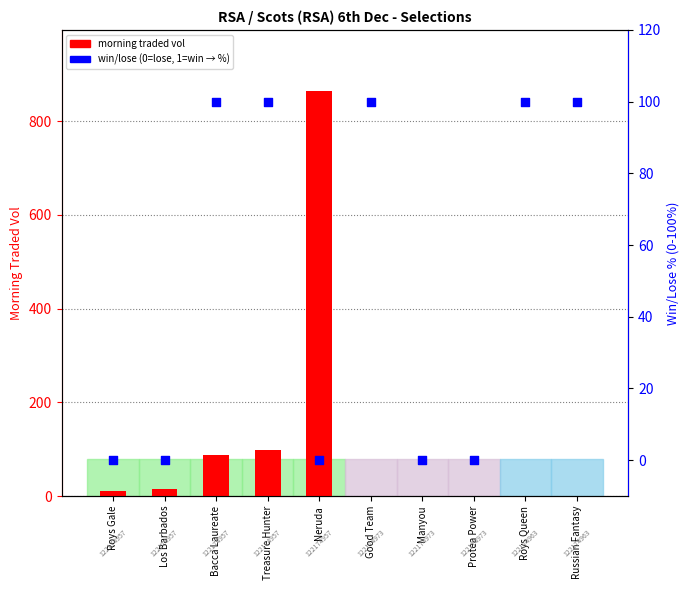

Which series contains the lowest Y value?

morning traded vol